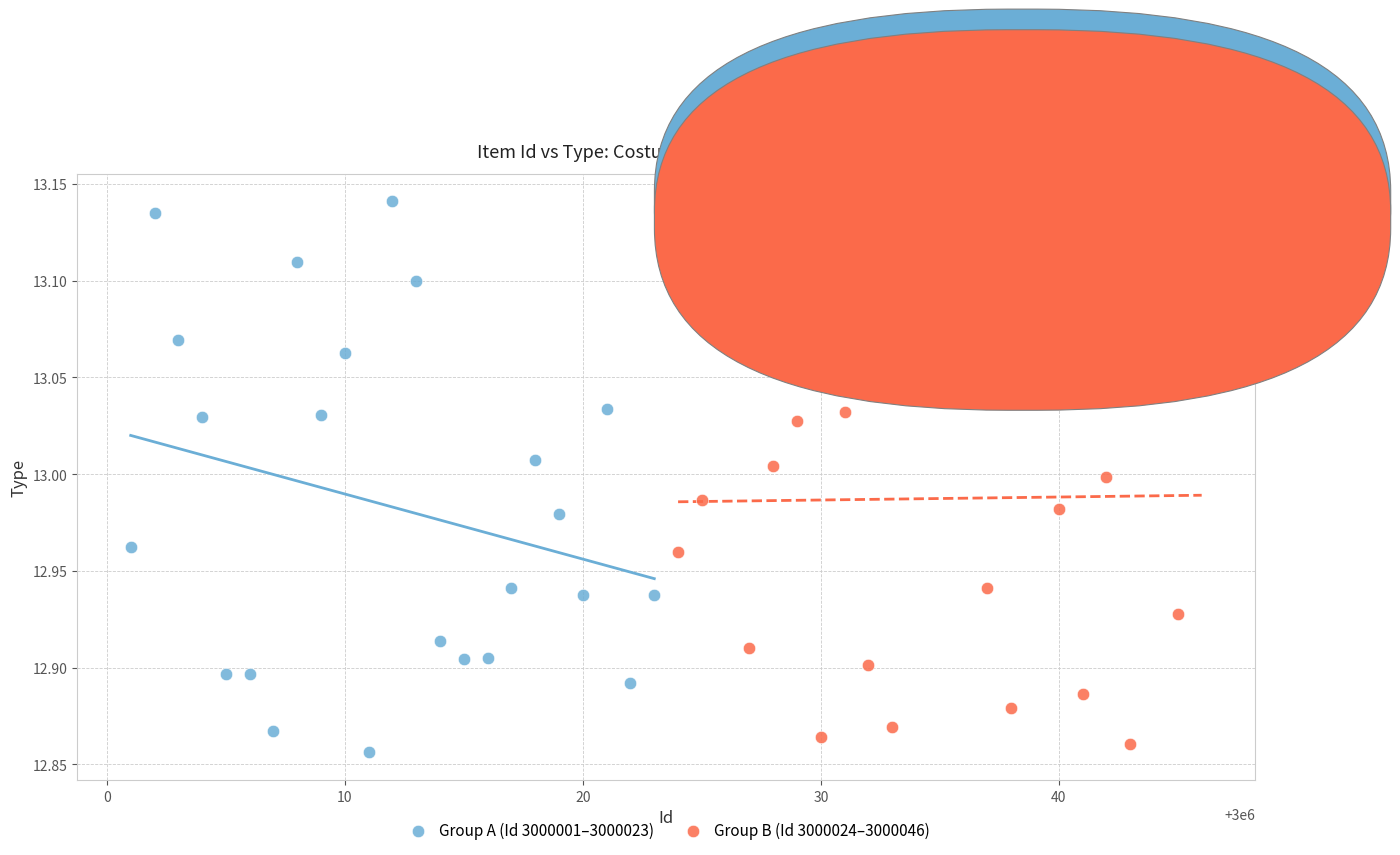

What are all the series names shown in the legend?

Group A (Id 3000001–3000023), Group B (Id 3000024–3000046)